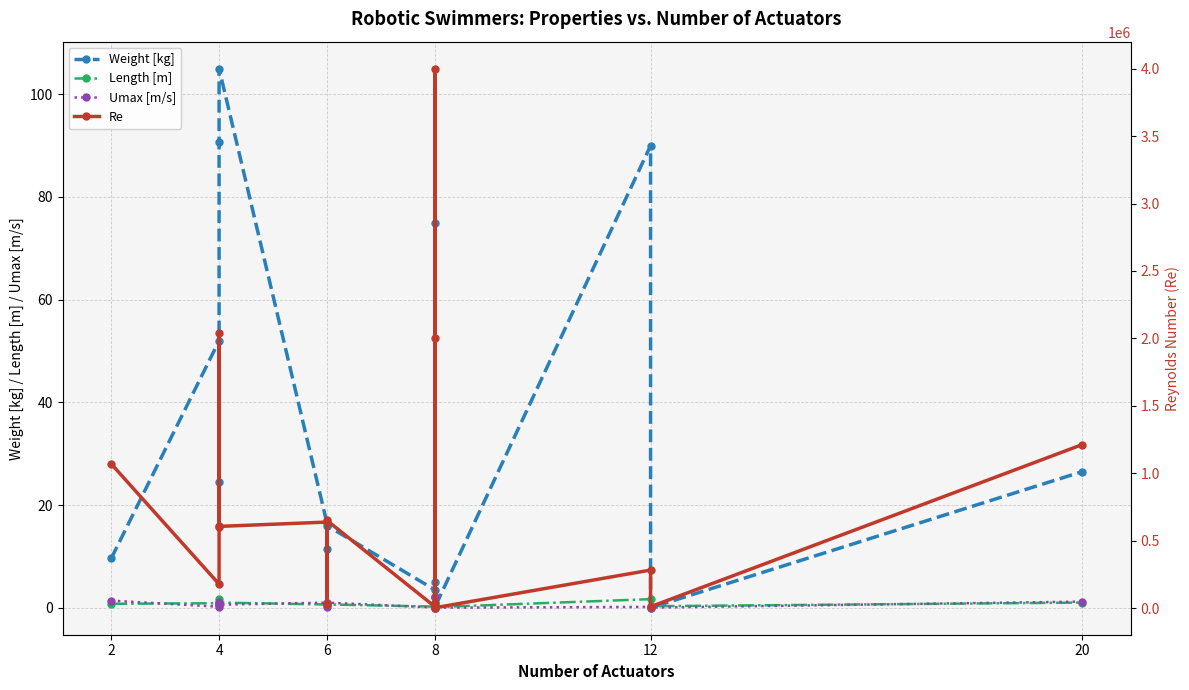

True or false: Umax [m/s] and Weight [kg] cross at least once.

True